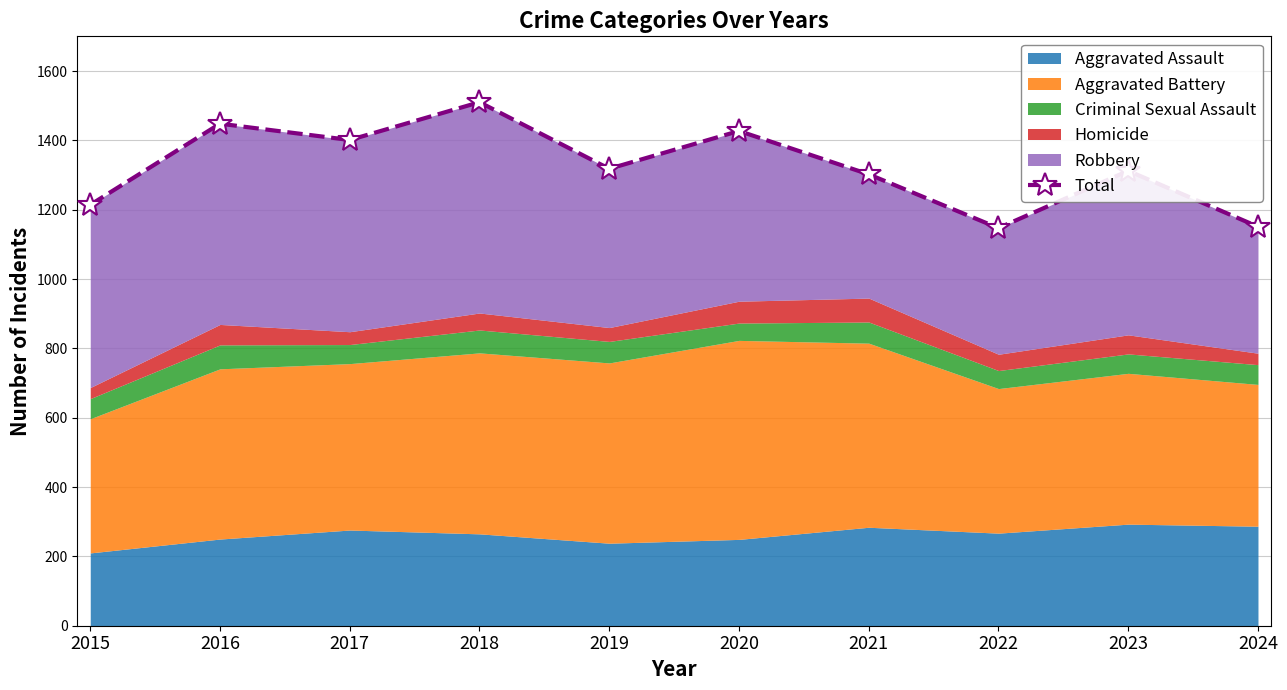

How many points are lower than both their immediate neighbors (excluding endpoints)?

3